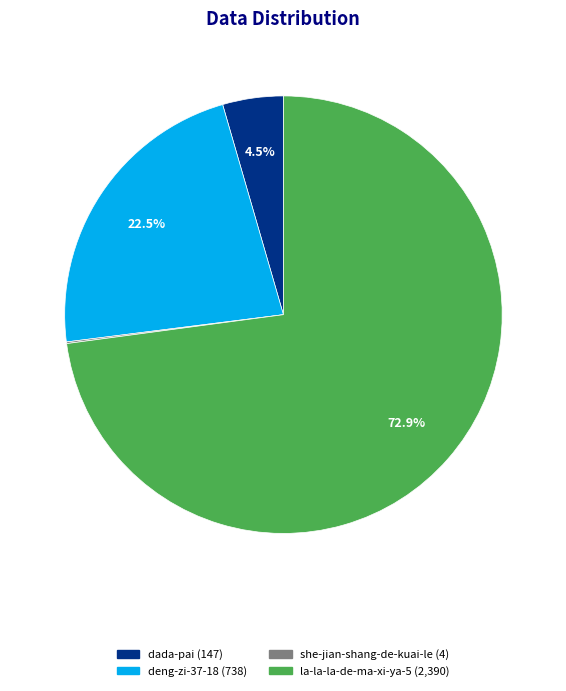

Which slice is the largest?

la-la-la-de-ma-xi-ya-5